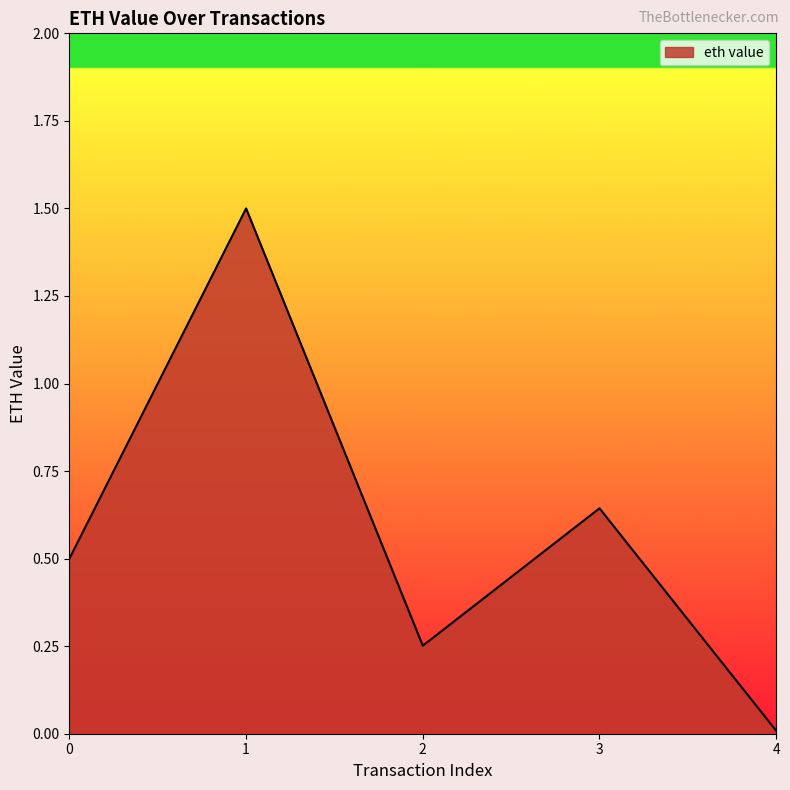

True or false: the data shows 0.5 at 0.

True